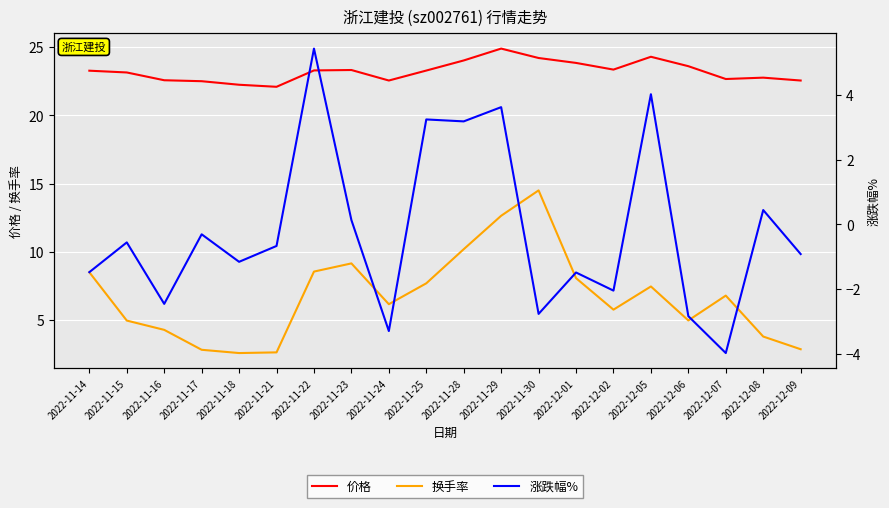

What is the minimum value shown in the chart?

-4.0